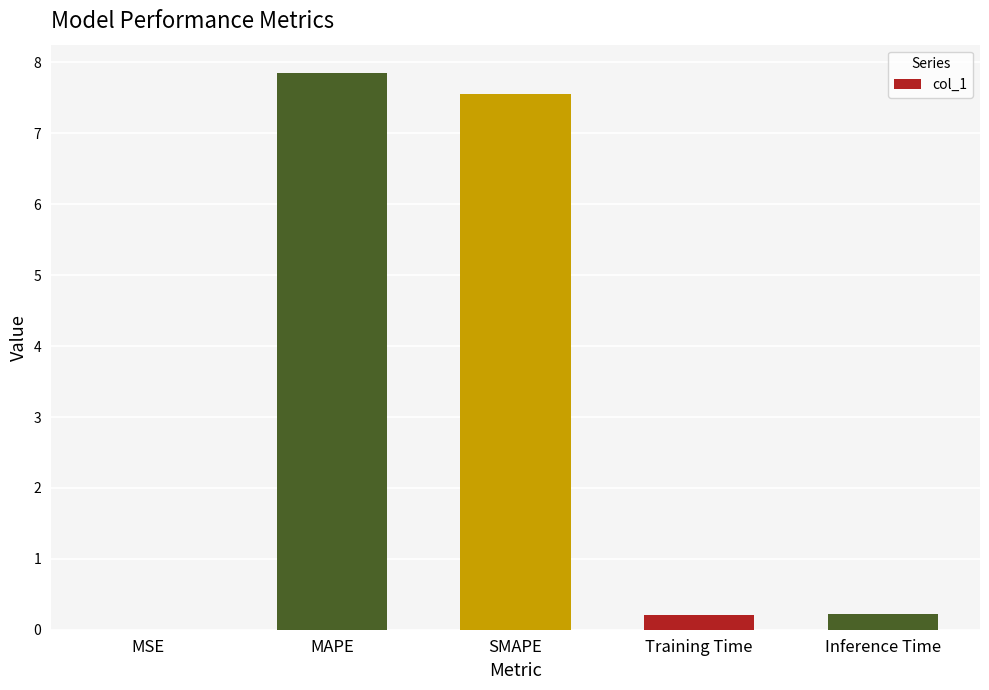

What is the change in value from MSE to SMAPE?

+7.6